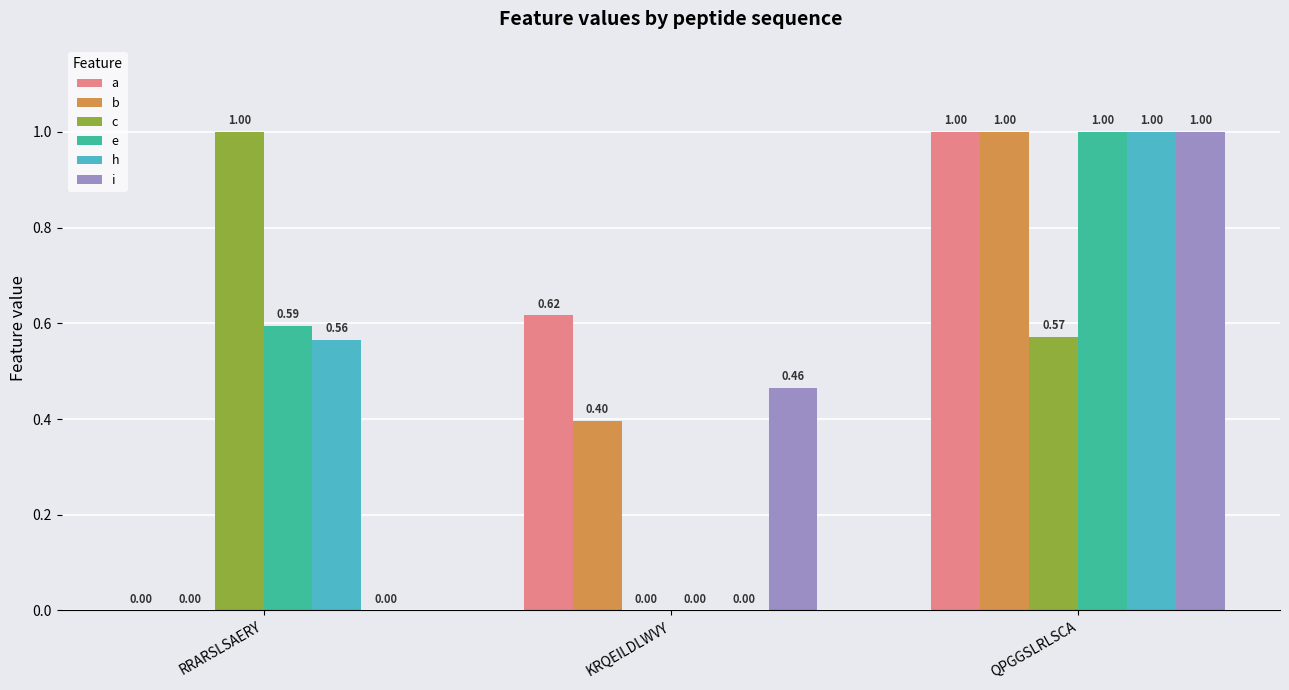

At which label is e closest to 0?

KRQEILDLWVY